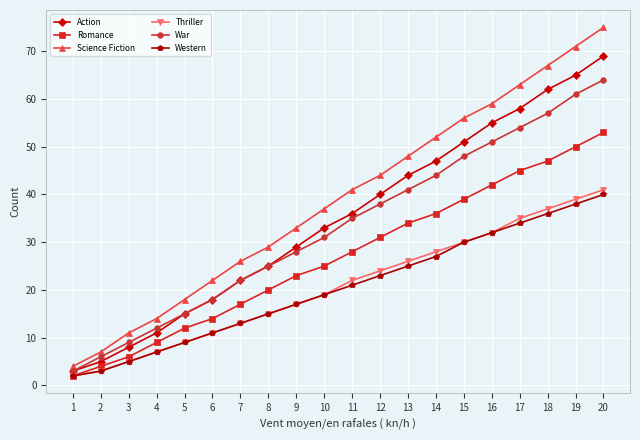

What is the value of the Romance point at the 3rd from the left?

6